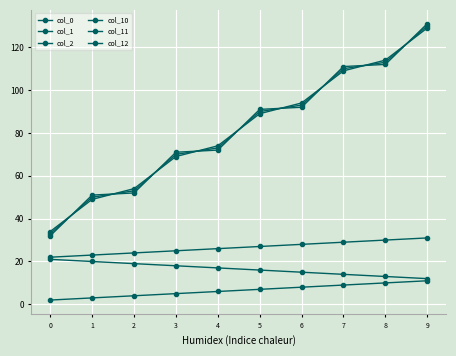

True or false: col_10 has more than 1 interior local peaks.

False